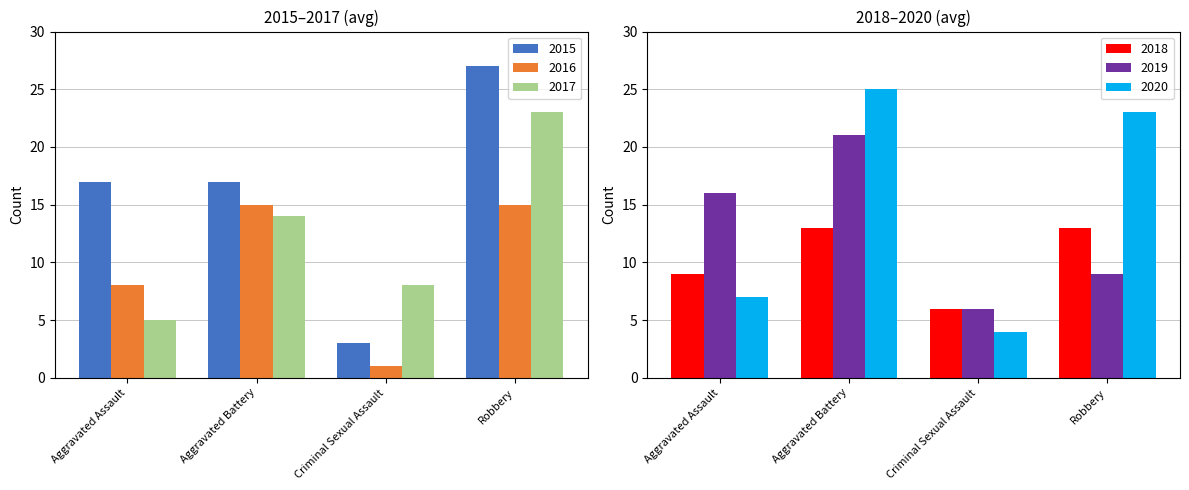

Reading right to left, extract all data points from this chart.

2015: 27	3	17	17
2016: 15	1	15	8
2017: 23	8	14	5
2018: 13	6	13	9
2019: 9	6	21	16
2020: 23	4	25	7